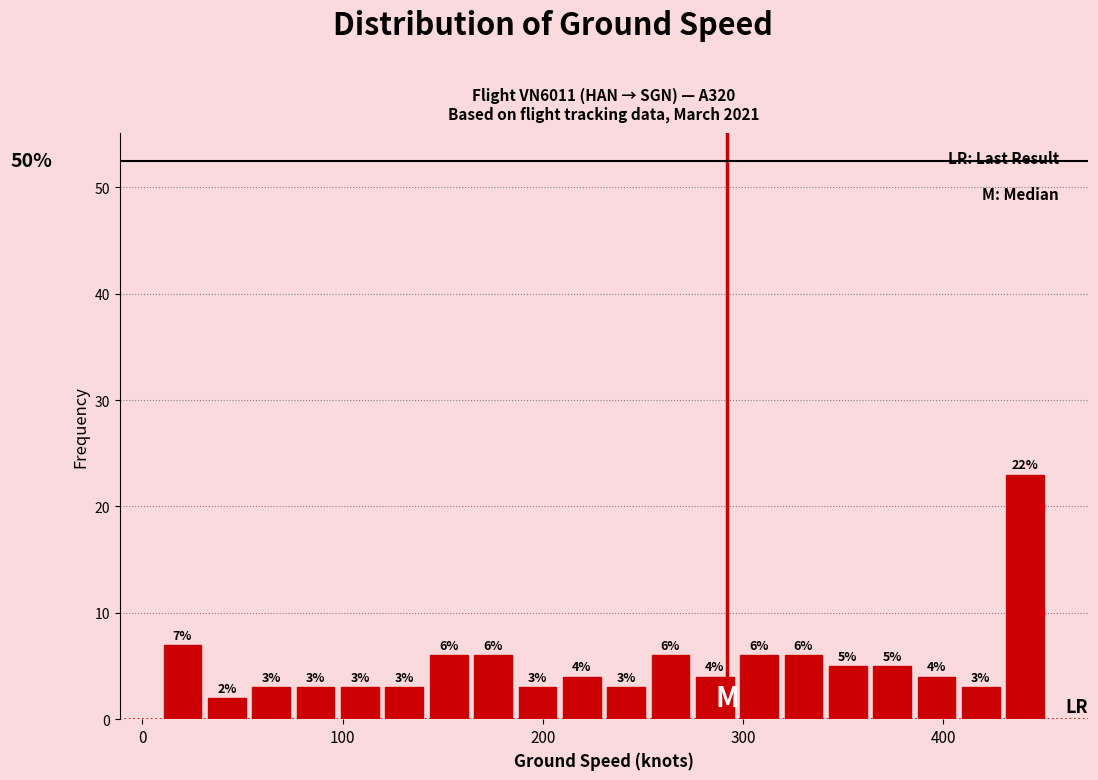

Around what value on the x-axis is the tallest bar? Give the approximate position of its centre, as read against the axis.

440